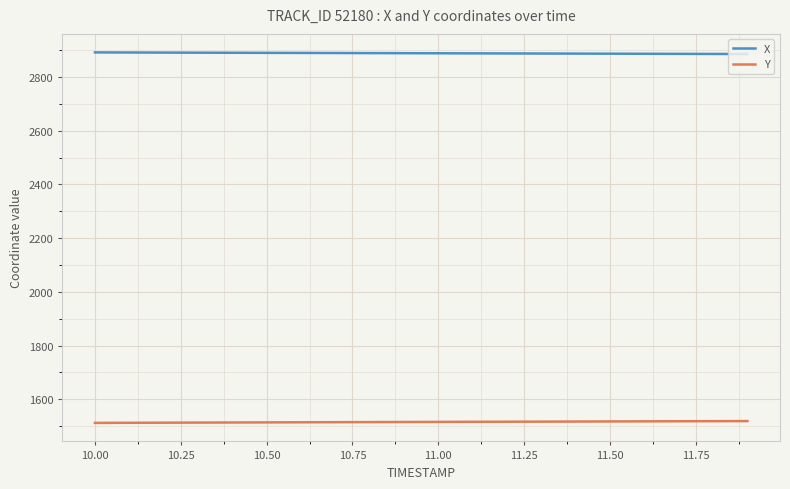

True or false: Y and X intersect in this chart.

False